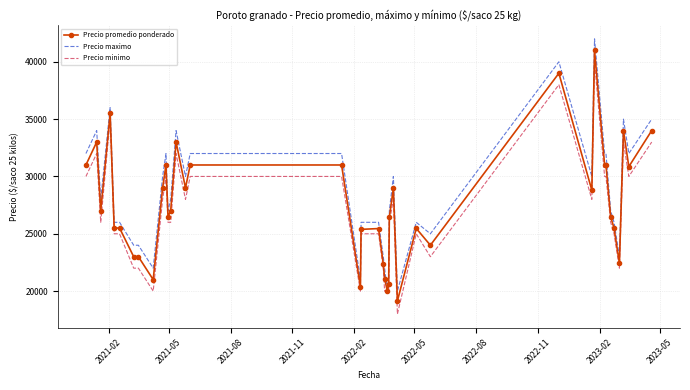

What is the lowest value of the Precio minimo series?

18000